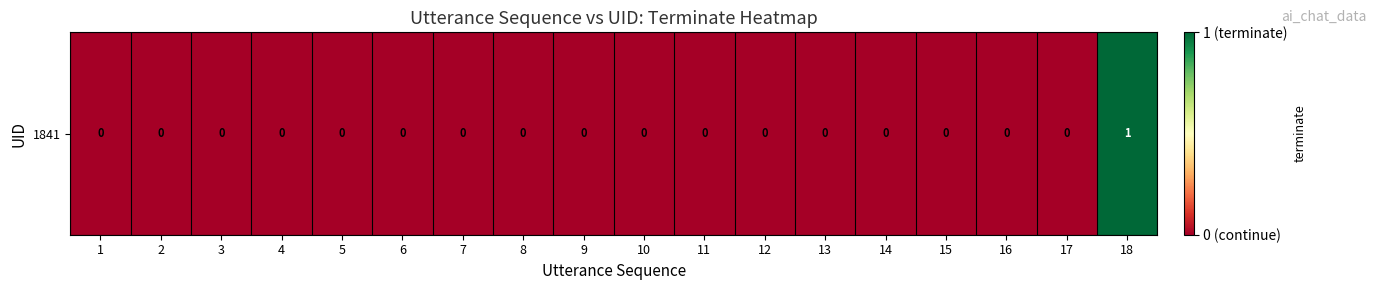

Rank the categories by value from highest to lowest.

18, 1, 2, 3, 4, 5, 6, 7, 8, 9, 10, 11, 12, 13, 14, 15, 16, 17